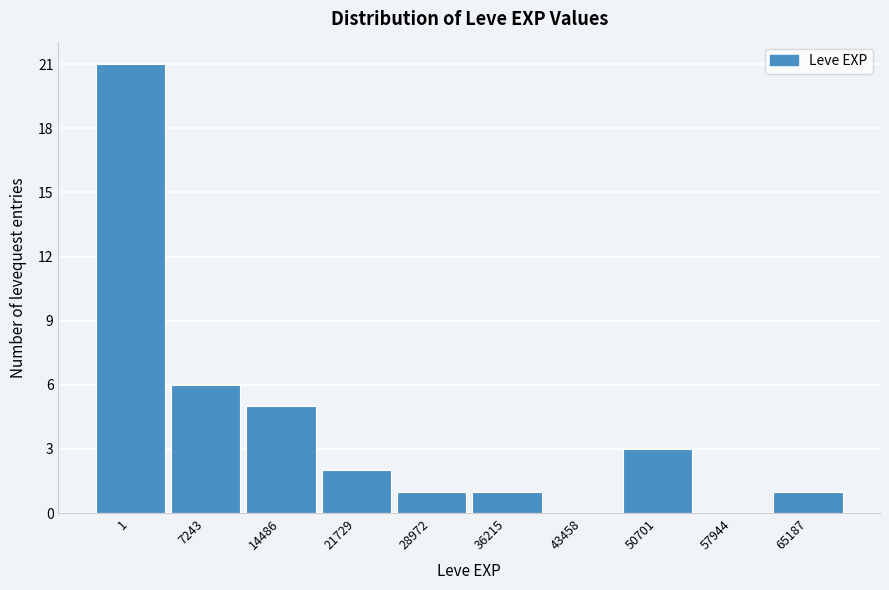

Reading left to right, extract all data points from this chart.

1=21	7243=6	14486=5	21729=2	28972=1	36215=1	43458=0	50701=3	57944=0	65187=1